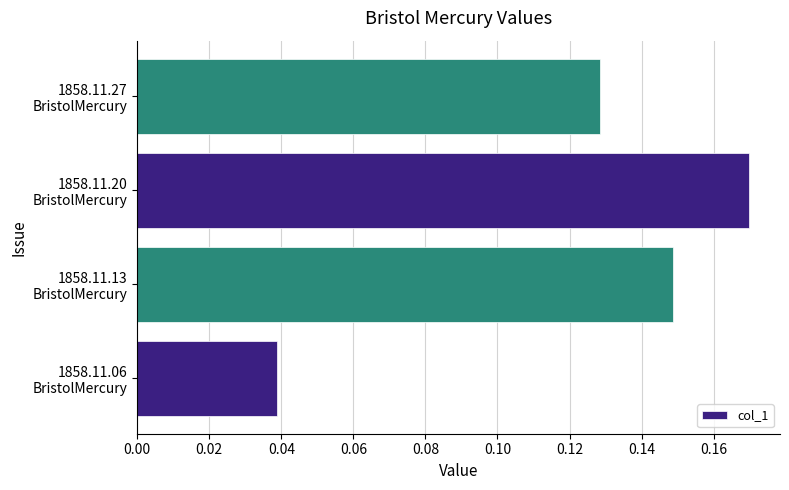

Count the values in the range 0 to 1.

4